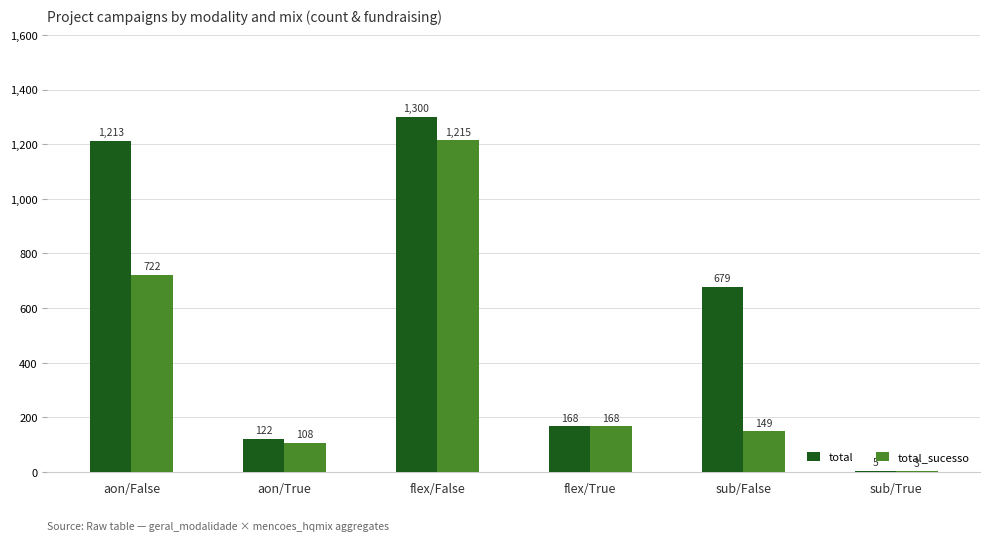

Which category has the highest value across all series?

flex/False